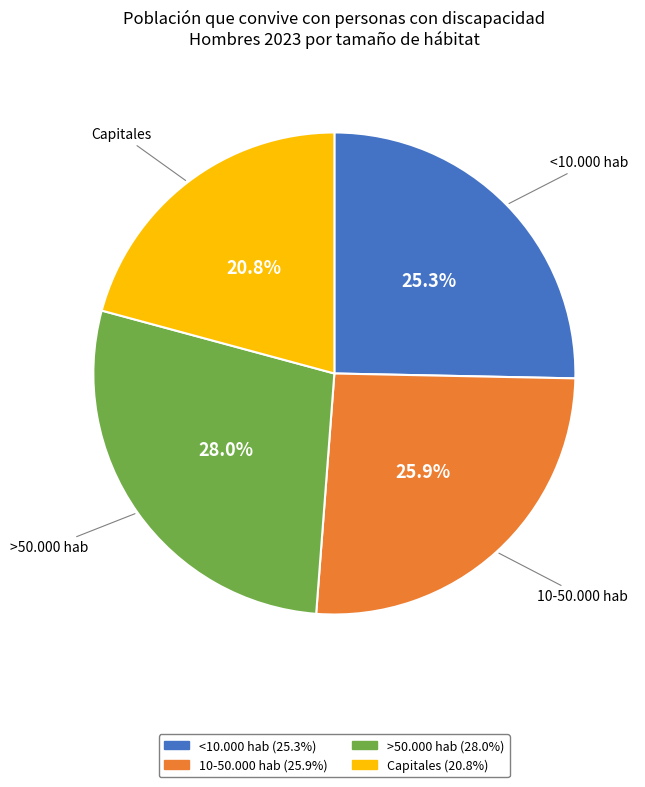

Which slice is the smallest?

Capitales